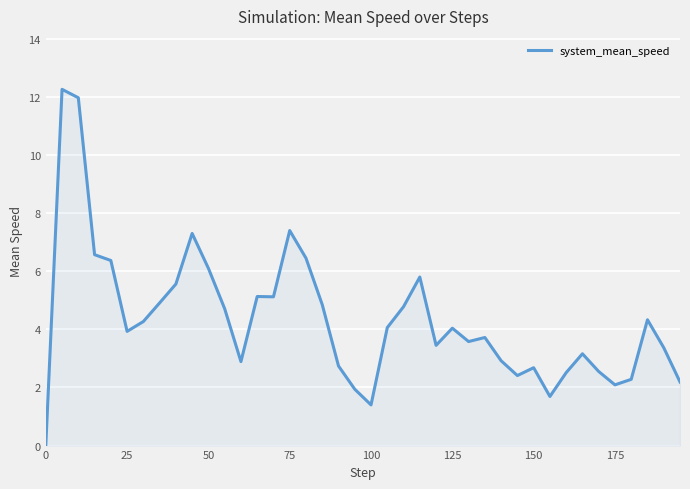

What is the difference between the maximum and minimum values?

12.3